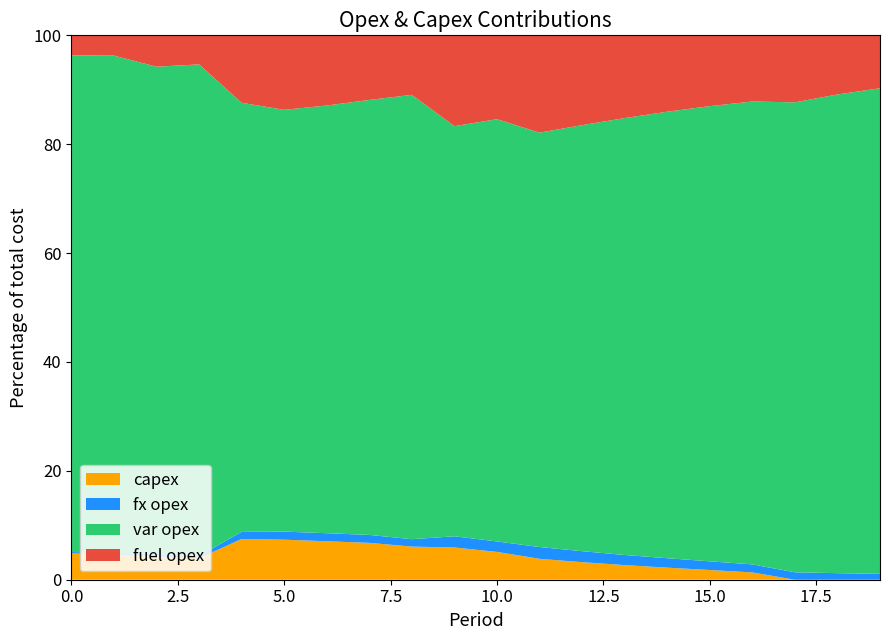

Reading left to right, extract all data points from this chart.

capex: 0=517	1=505	2=377	3=377	4=318	5=293	6=296	7=302	8=297	9=213	10=202	11=142	12=131	13=120	14=109	15=96	16=79	17=0	18=0	19=0
fx opex: 0=28	1=30	2=42	3=42	4=55	5=59	6=62	7=65	8=66	9=74	10=76	11=80	12=82	13=83	14=85	15=86	16=87	17=88	18=88	19=88
var opex: 0=9770	1=9887	2=7922	3=8648	4=3347	5=3086	6=3291	7=3562	8=3980	9=2710	10=3066	11=2815	12=3179	13=3585	14=4028	15=4500	16=5009	17=5569	18=6430	19=7295
fuel opex: 0=394	1=403	2=510	3=511	4=526	5=545	6=540	7=529	8=533	9=600	10=609	11=661	12=670	13=679	14=689	15=700	16=716	17=794	18=794	19=795
Total: 0=10709	1=10825	2=8851	3=9578	4=4246	5=3983	6=4189	7=4458	8=4876	9=3597	10=3953	11=3698	12=4062	13=4467	14=4911	15=5382	16=5891	17=6451	18=7312	19=8178